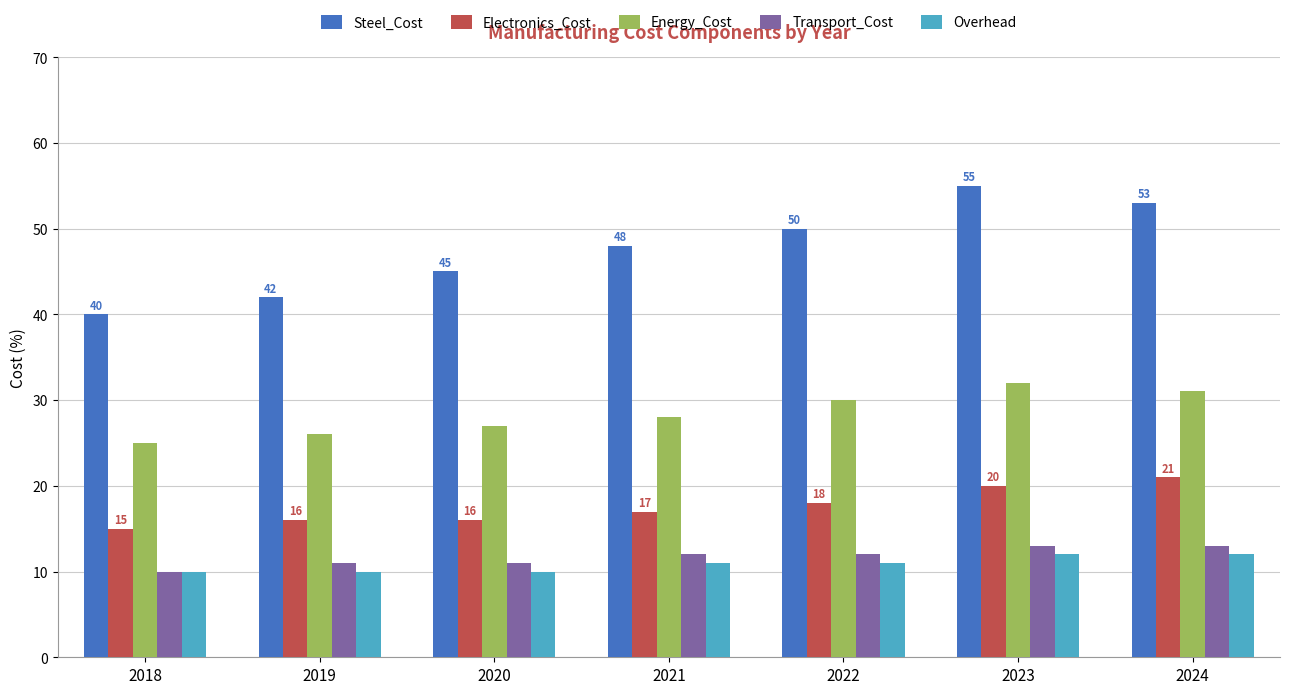

Is it true that Overhead equals 12 at 2023?

True